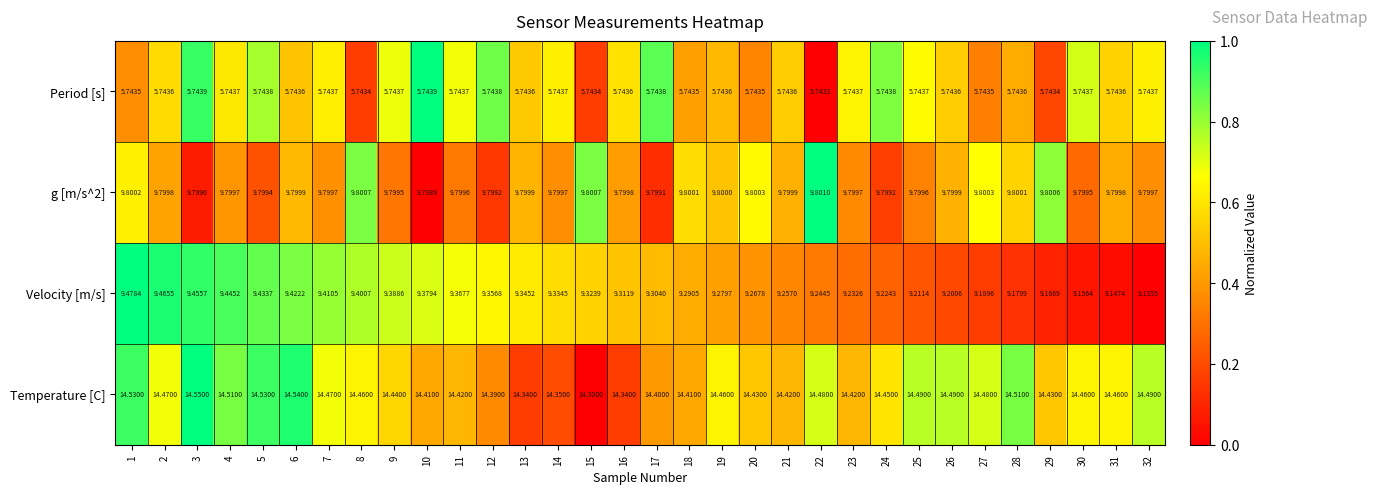

Which series has the largest range (max minus min)?

Velocity [m/s]